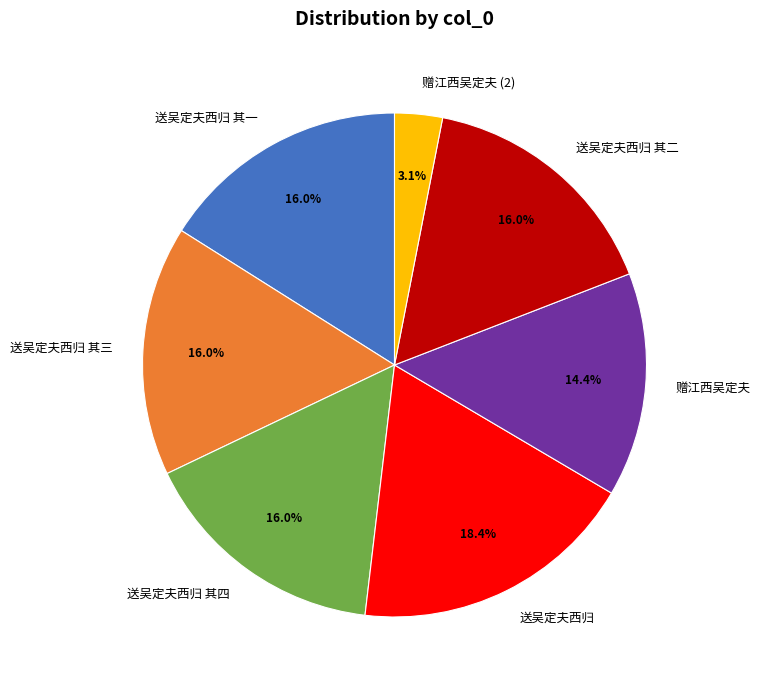

Is the sum of 赠江西吴定夫 and 送吴定夫西归 其三 greater than half?

No